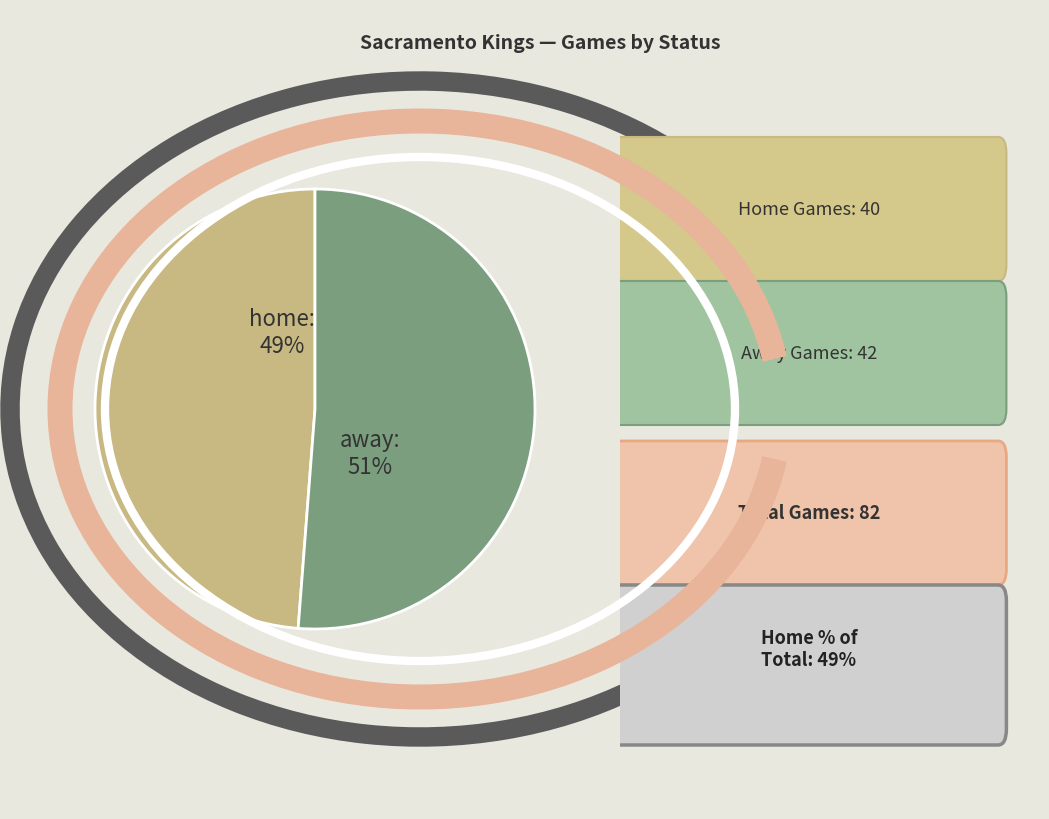

To the nearest percent, what is the difference between the away and home slice percentages?

2%